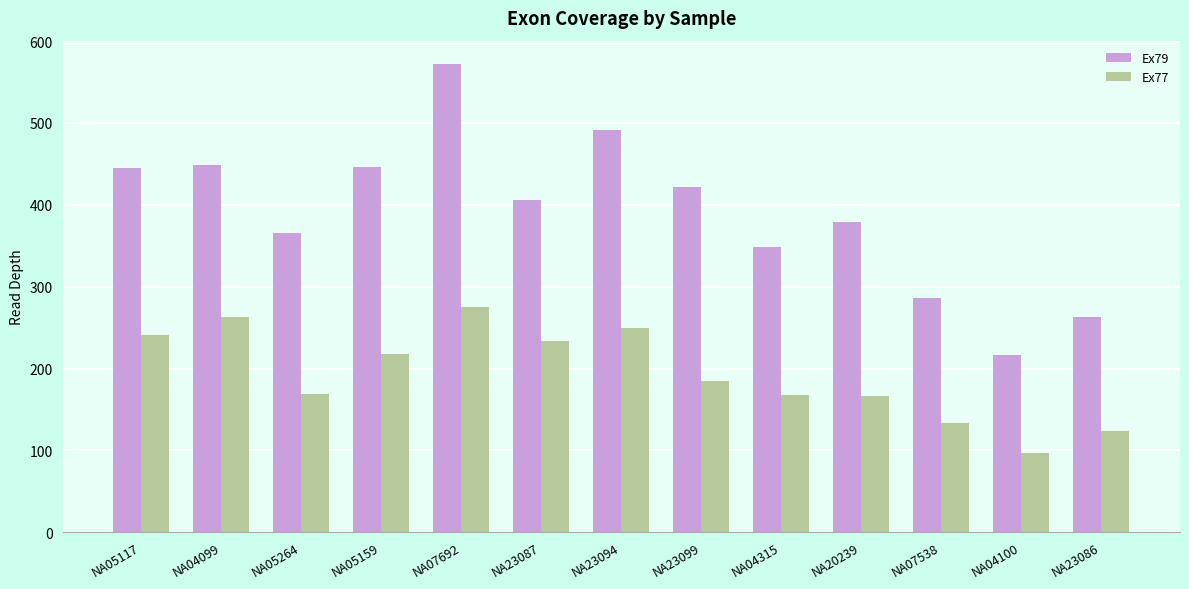

What are all the series names shown in the legend?

Ex79, Ex77